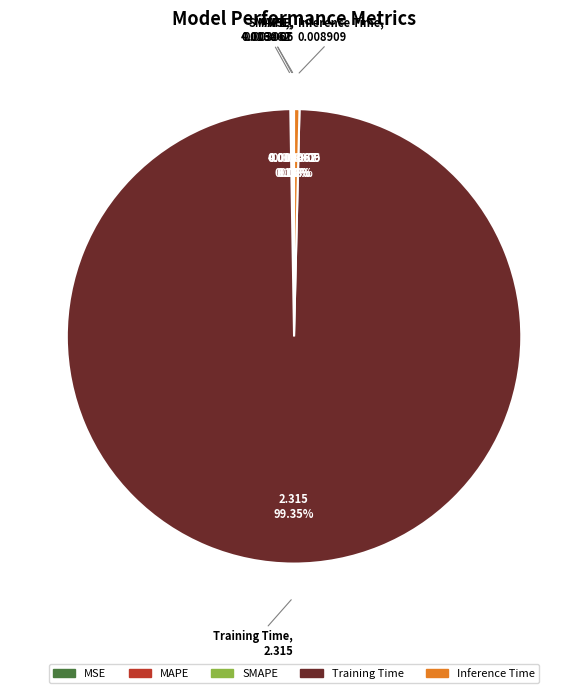

What is the largest slice in the pie chart?

Training Time